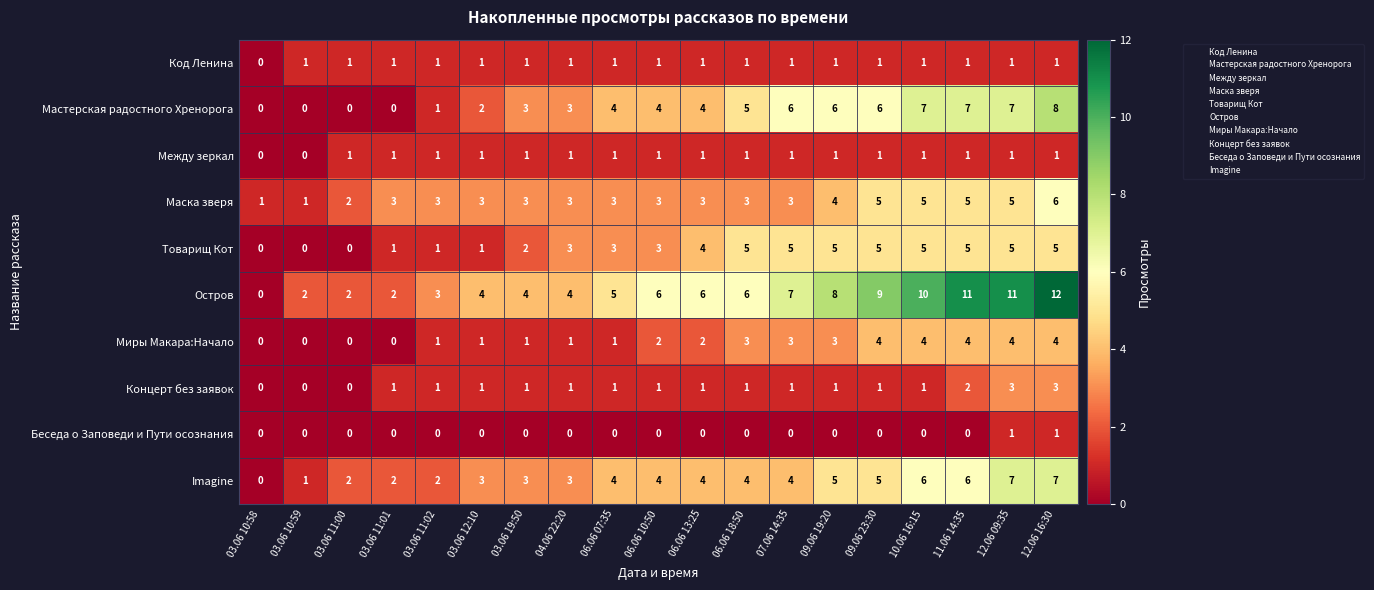

What is the spread (max minus min) of values at 10.06 16:15?

10